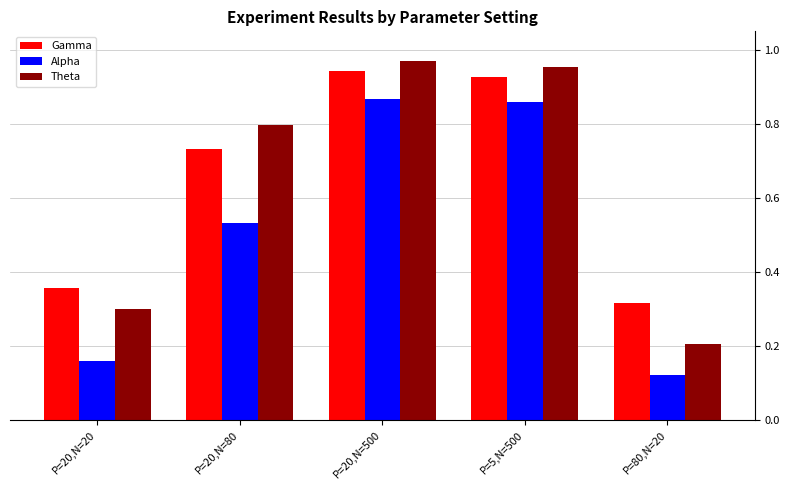

What is the sum of the Alpha values at P=20,N=500 and P=5,N=500?

1.7